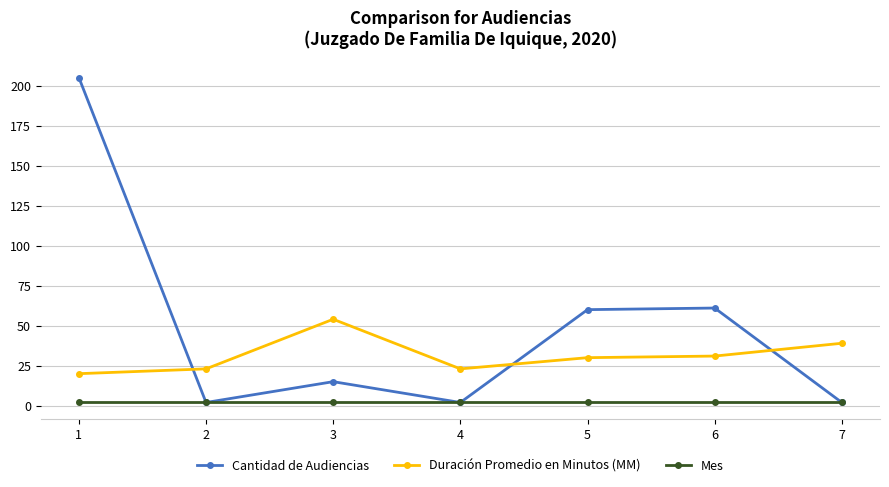

True or false: Duración Promedio en Minutos (MM) has a value of 39 at 7.

True